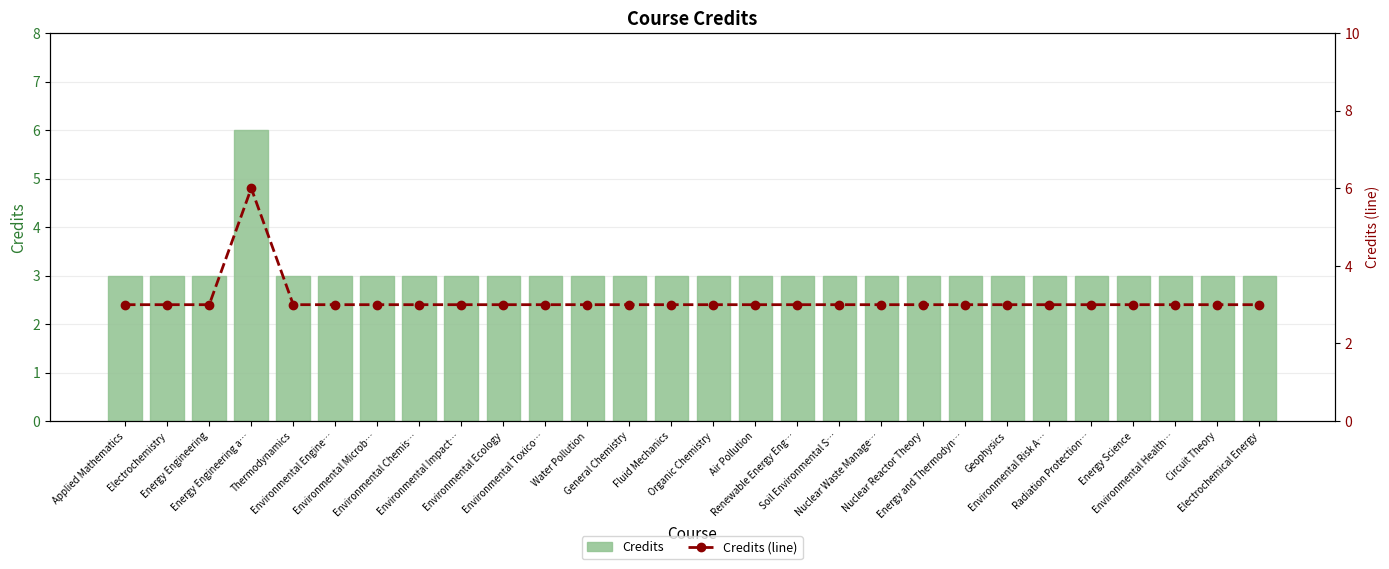

Reading left to right, list all the values displayed in this chart.

Credits: 3	3	3	6	3	3	3	3	3	3	3	3	3	3	3	3	3	3	3	3	3	3	3	3	3	3	3	3
Credits (line): 3	3	3	6	3	3	3	3	3	3	3	3	3	3	3	3	3	3	3	3	3	3	3	3	3	3	3	3